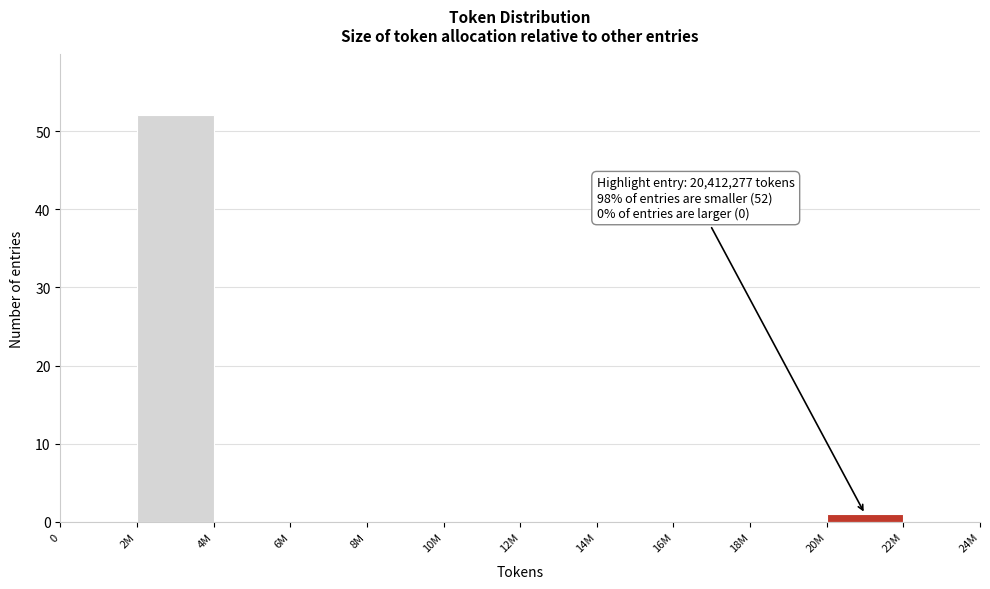

Reading left to right, list all the values displayed in this chart.

0=0	2M=52	4M=0	6M=0	8M=0	10M=0	12M=0	14M=0	16M=0	18M=0	20M=1	22M=0